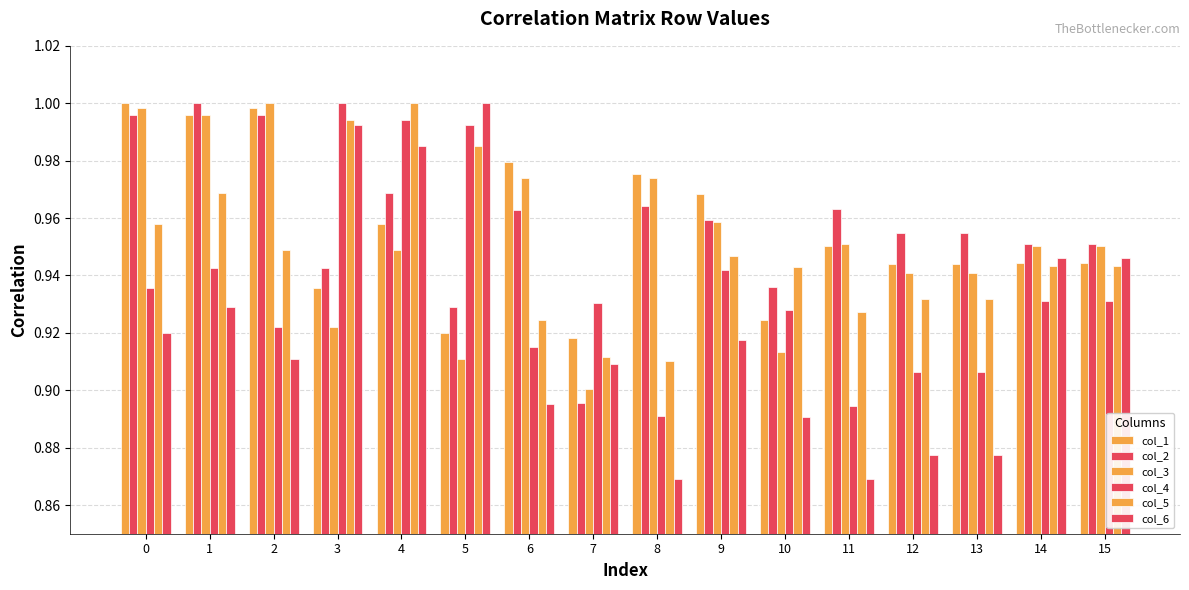

Count the number of categories in the chart.

16